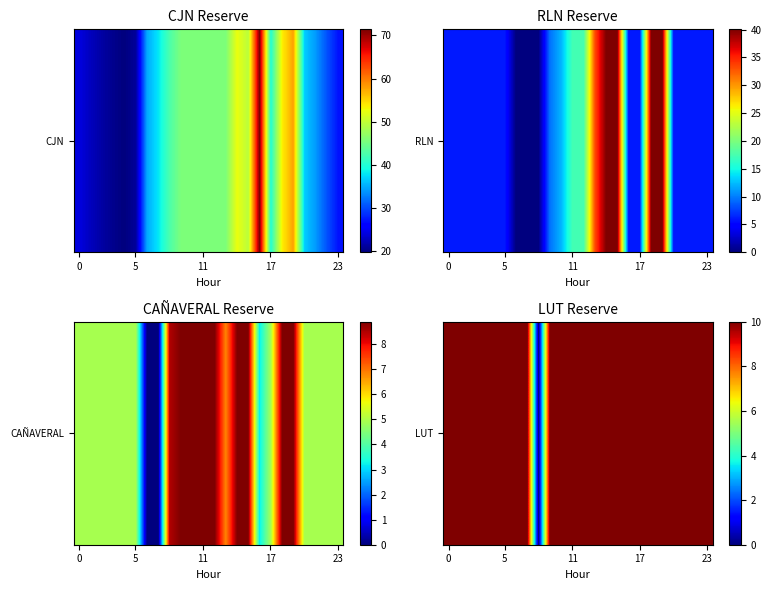

What is the approximate value at 20, to the nearest 10?

10